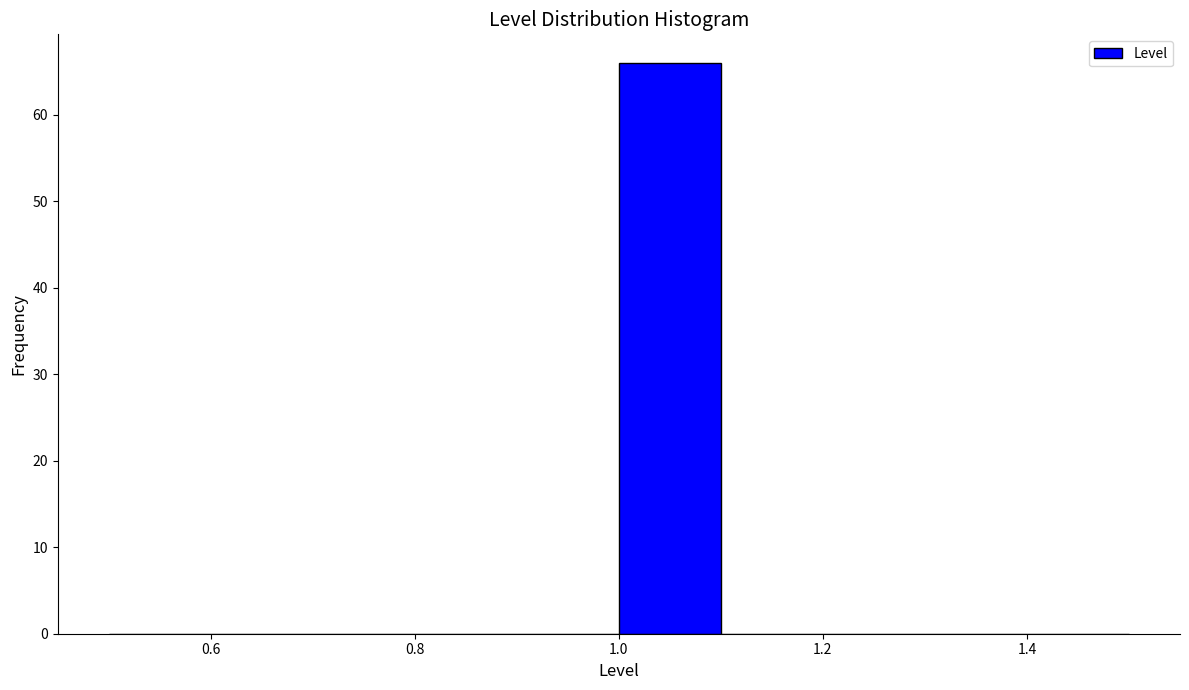

Reading left to right, transcribe this chart: for each bar, give the range it covers on the x-axis and its height. The values are not printed on the chart, so give them approximately, as read against the axis.

0.5 to 0.6: 0
0.6 to 0.7: 0
0.7 to 0.8: 0
0.8 to 0.9: 0
0.9 to 1.0: 0
1.0 to 1.1: 66
1.1 to 1.2: 0
1.2 to 1.3: 0
1.3 to 1.4: 0
1.4 to 1.5: 0